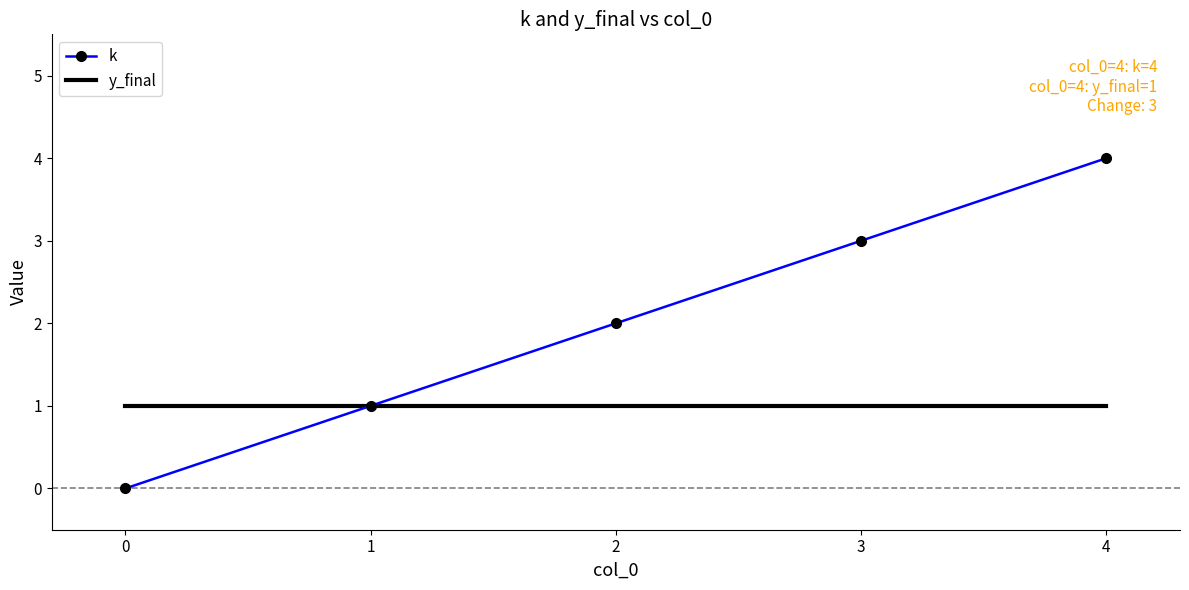

Is the value of k at 0 greater than the value of y_final at 2?

No